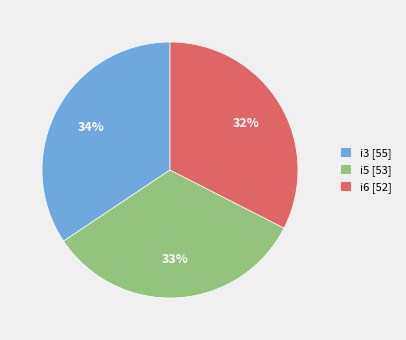

Is there any slice that represents more than half of the pie?

No